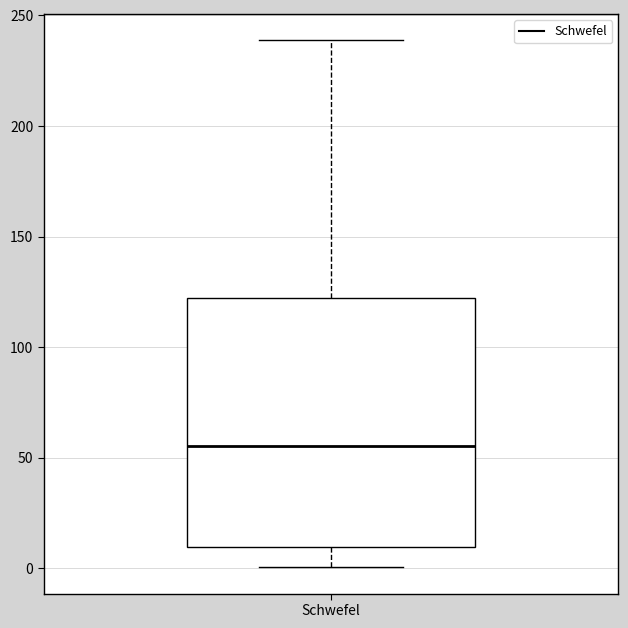

Read this box plot against the y-axis: the position of the median line, the range covered by the box, and the ends of both whiskers. The values are not printed on the chart, so give them approximately, as read against the axis.

median 55, box 10 to 120, whiskers 0 to 240